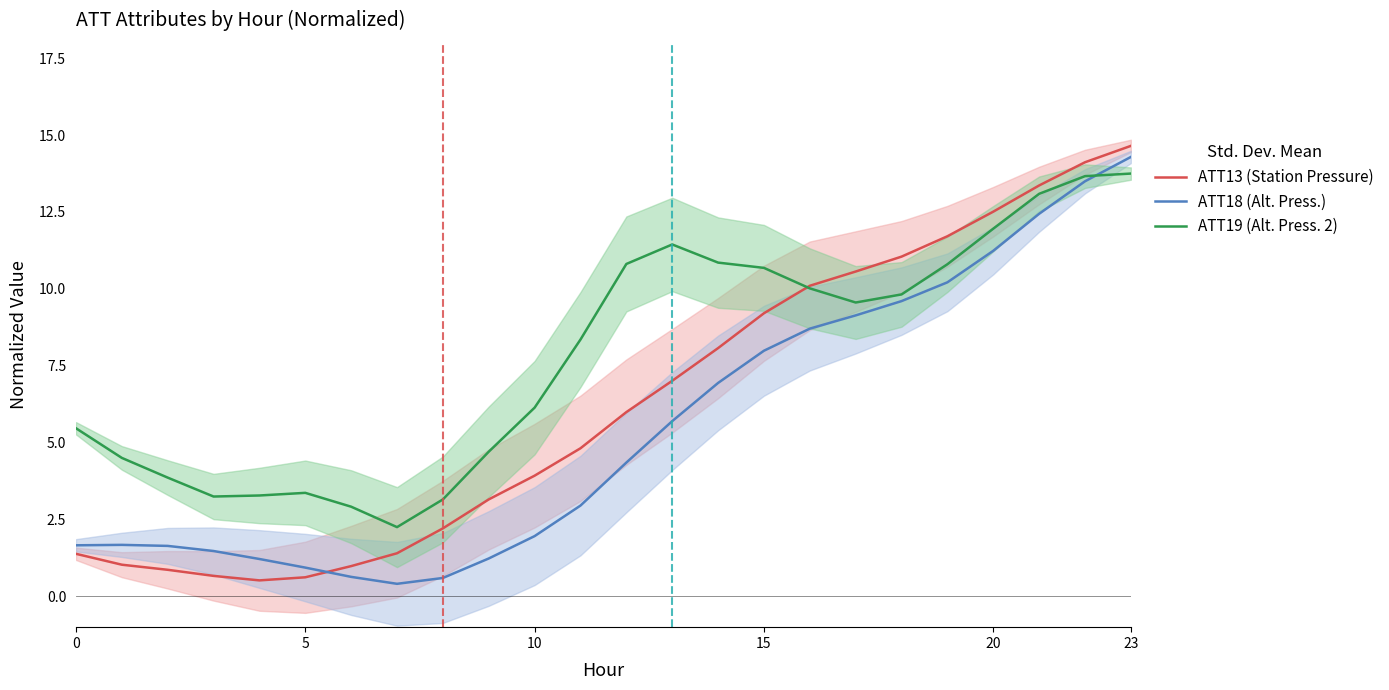

What is the minimum value shown in the chart?

0.4